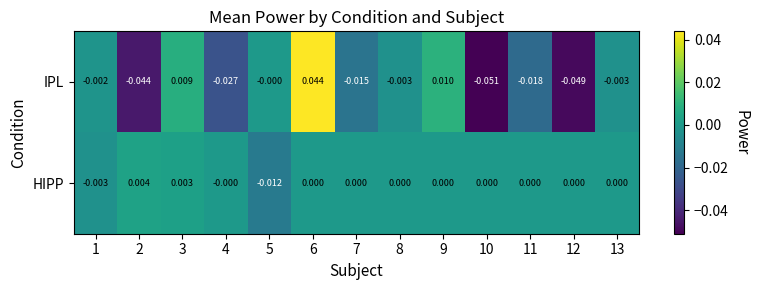

Which series changed the most between 3 and 11?

IPL